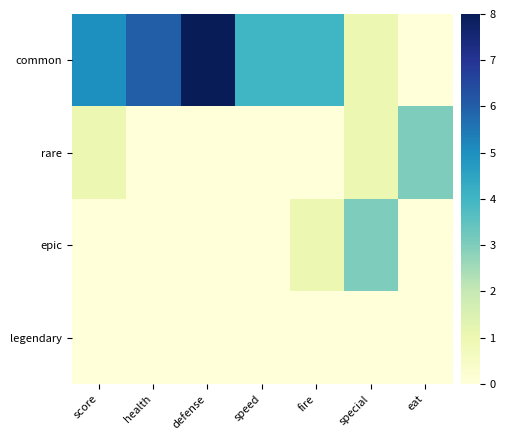

Reading left to right, extract all data points from this chart.

common: score=5	health=6	defense=8	speed=4	fire=4	special=1	eat=0
rare: score=1	health=0	defense=0	speed=0	fire=0	special=1	eat=3
epic: score=0	health=0	defense=0	speed=0	fire=1	special=3	eat=0
legendary: score=0	health=0	defense=0	speed=0	fire=0	special=0	eat=0